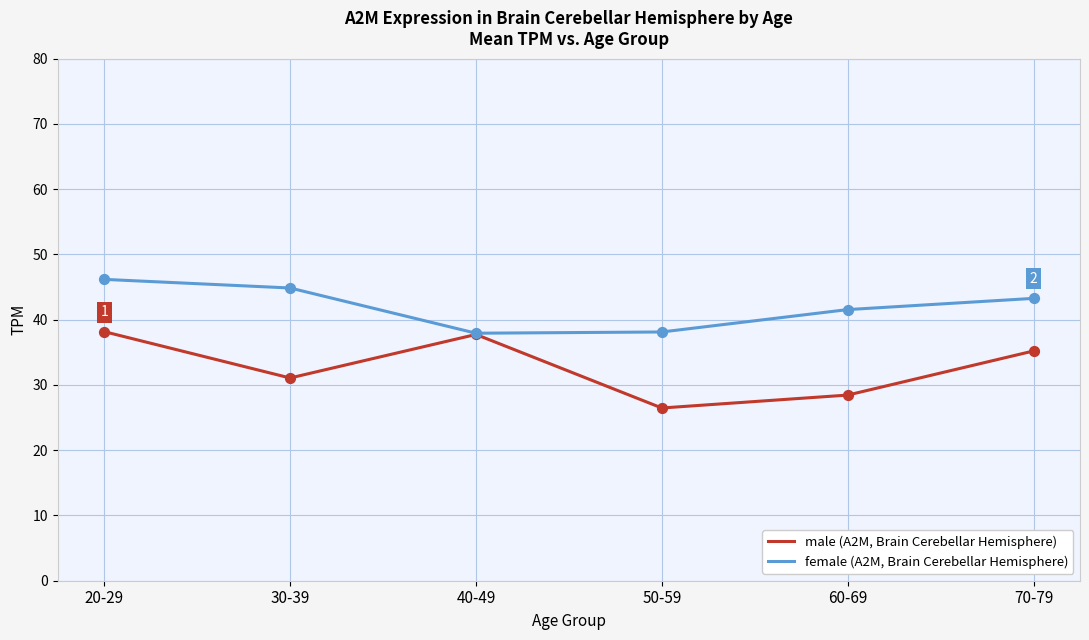

Which series changed the most between 20-29 and 40-49?

female (A2M, Brain Cerebellar Hemisphere)